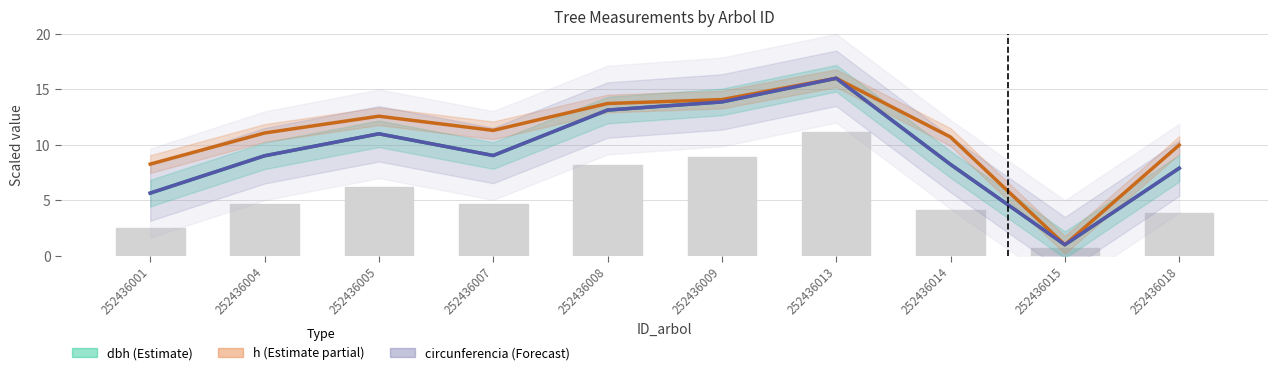

Count the number of data series in this chart.

4